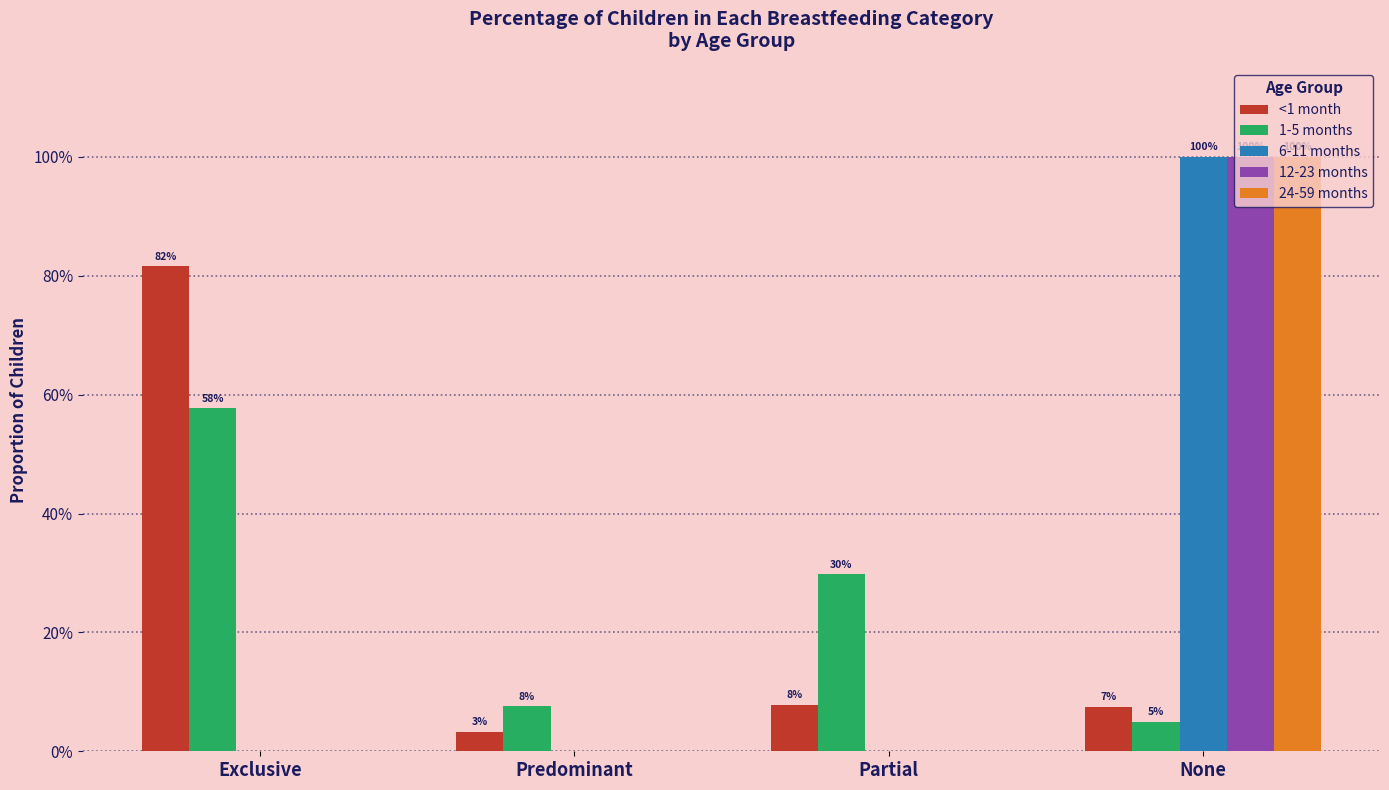

What are all the series names shown in the legend?

<1 month, 1-5 months, 6-11 months, 12-23 months, 24-59 months